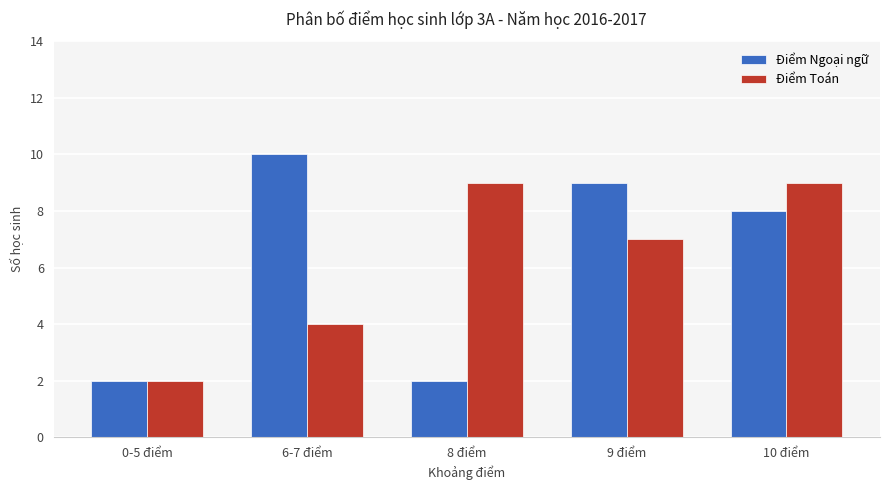

At which label does Điểm Toán reach its minimum?

0-5 điểm